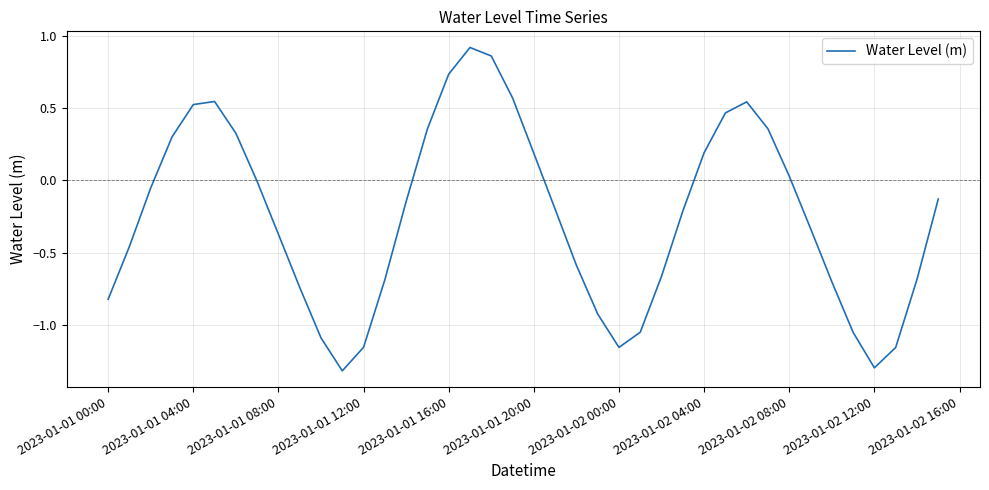

What is the difference between the maximum and second lowest values?

2.2